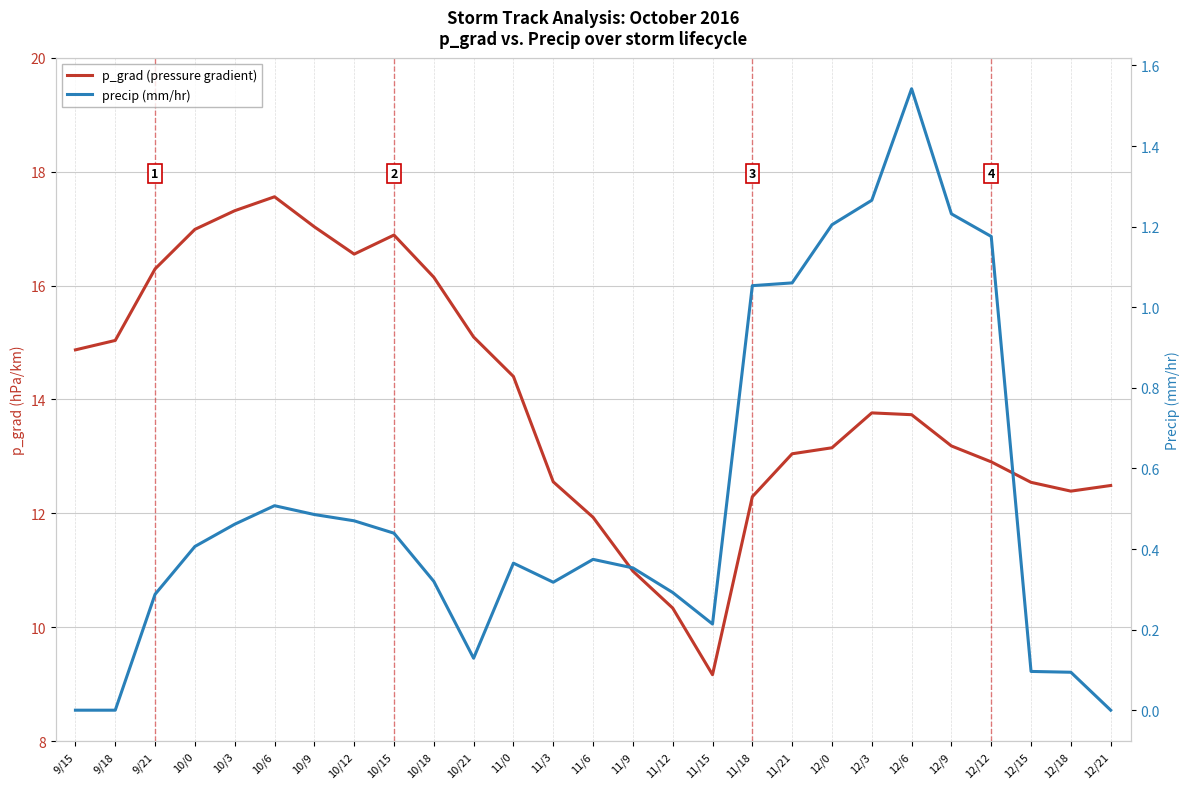

How many series are shown in this chart?

2